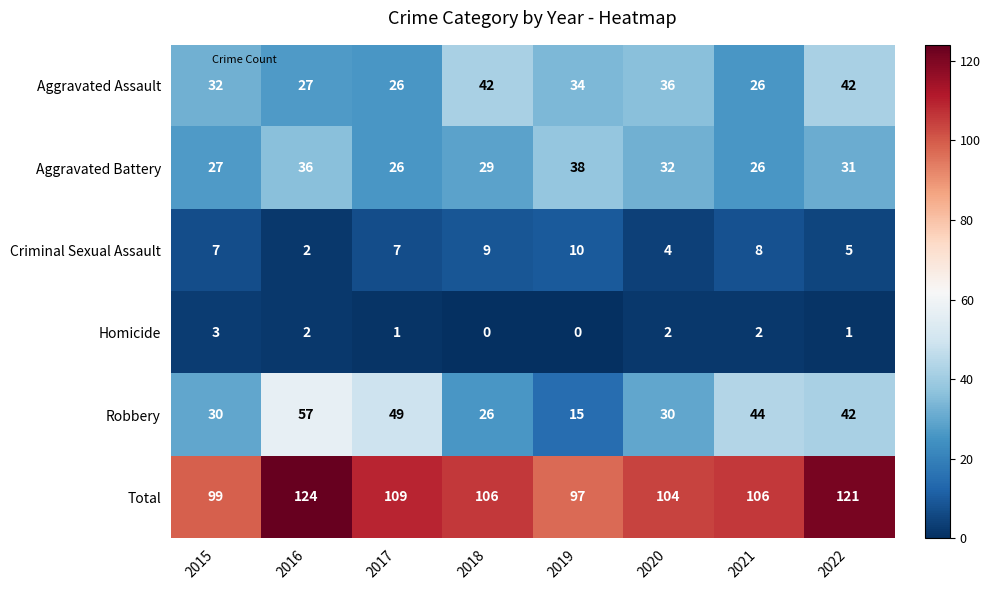

At which category does the chart reach its peak across all series?

2016